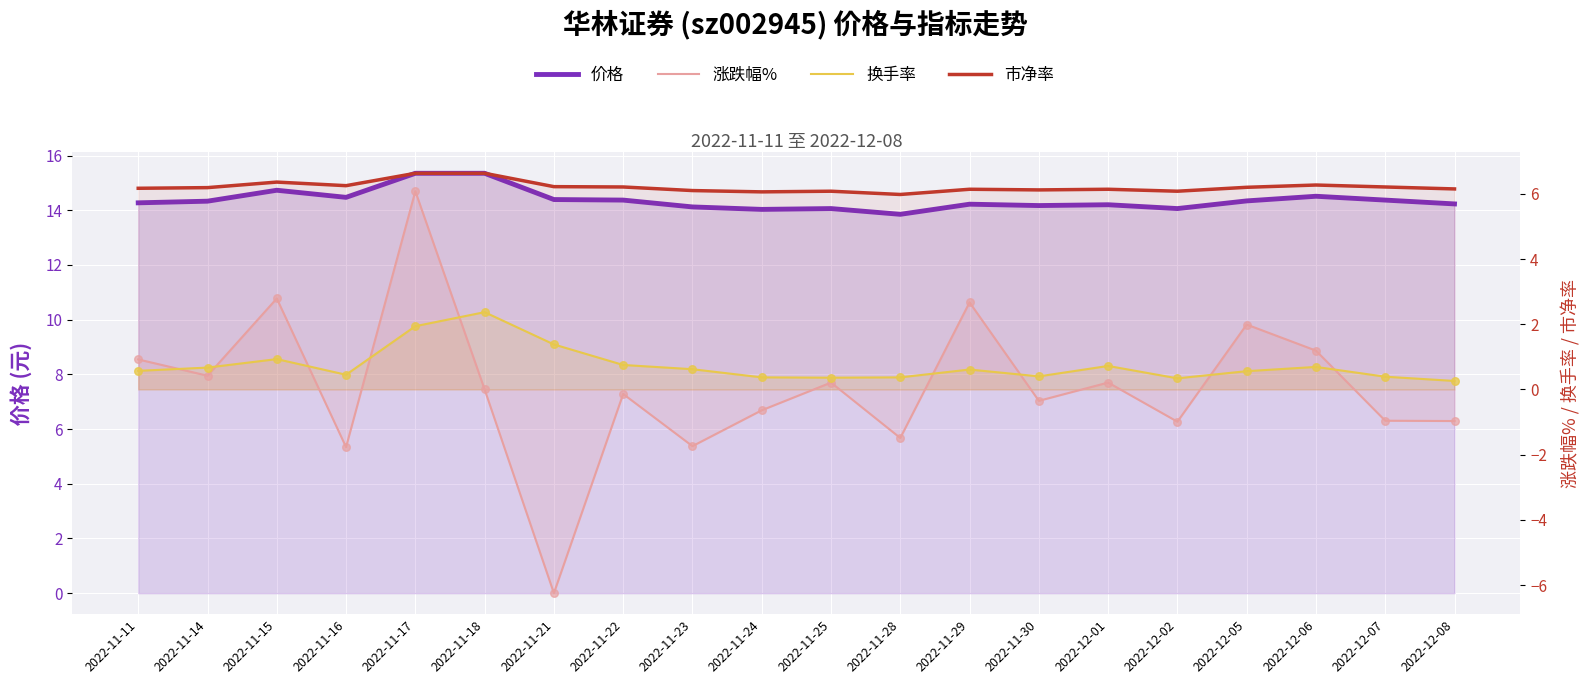

Which series has the largest total across all categories?

价格